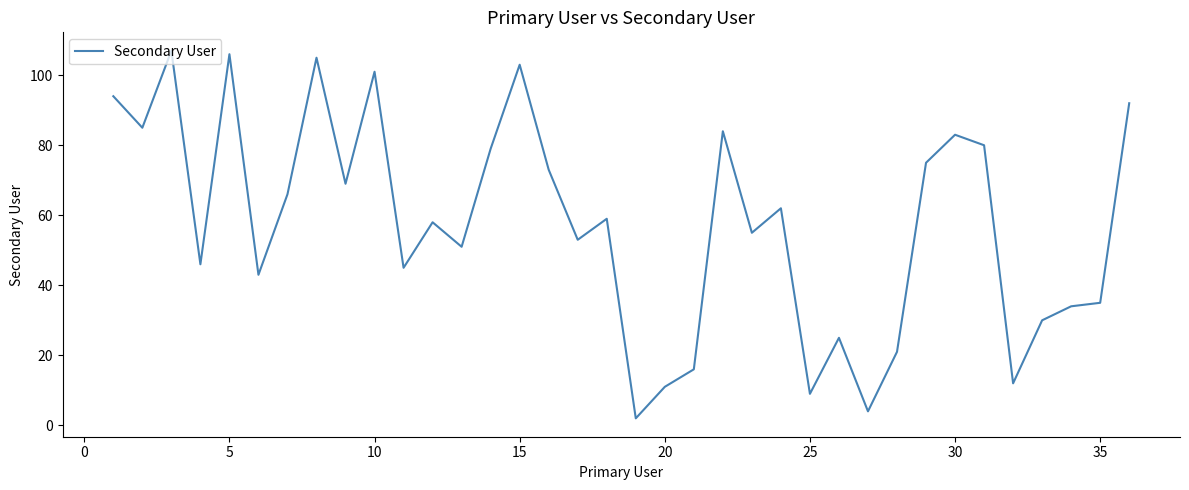

What is the smallest value displayed?

2